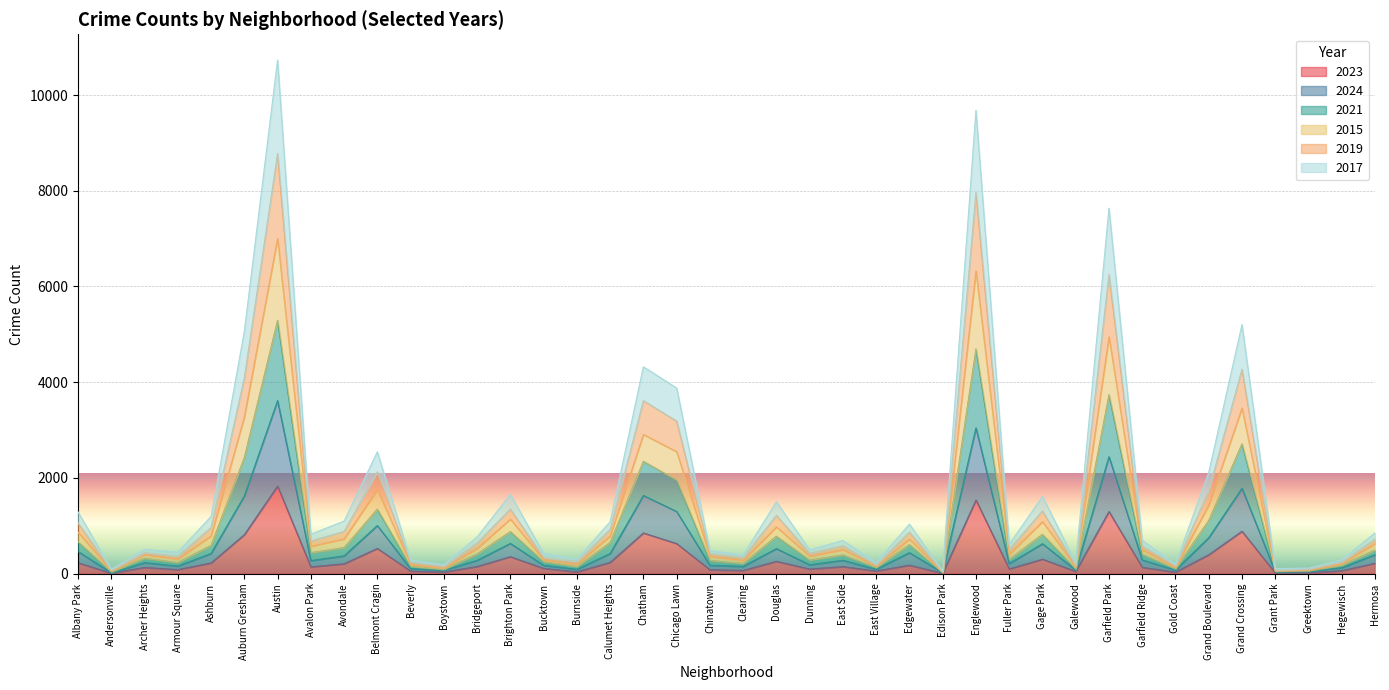

Does the chart display data point markers on the line(s)?

No